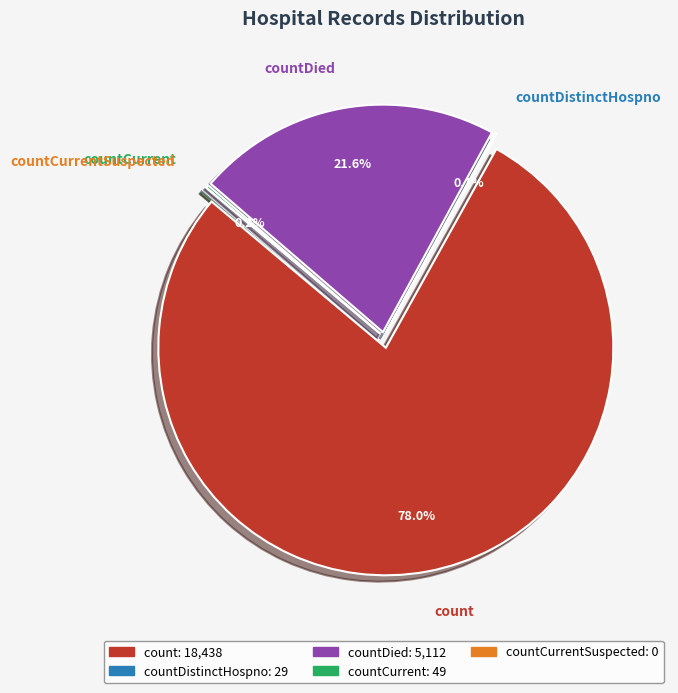

How many slices are in this pie chart?

5